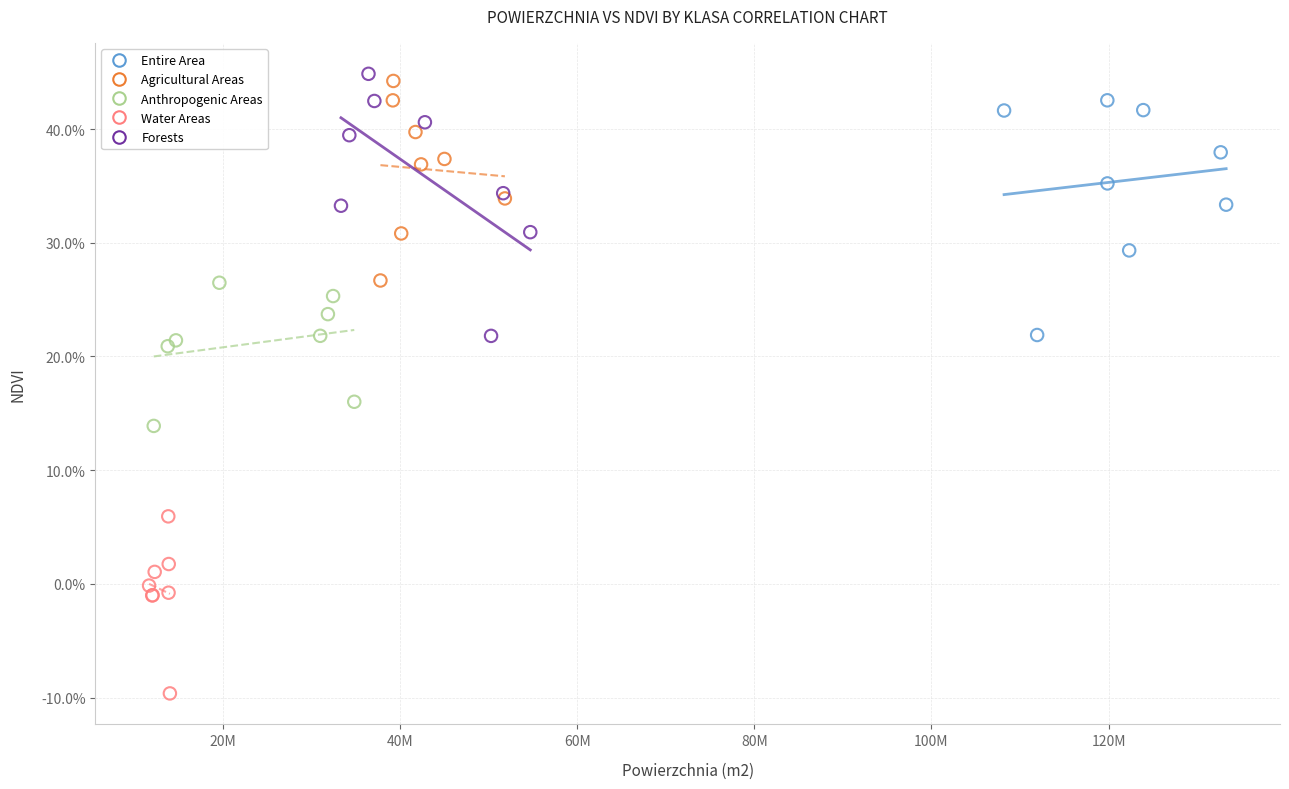

What are all the series names shown in the legend?

Entire Area, Agricultural Areas, Anthropogenic Areas, Water Areas, Forests